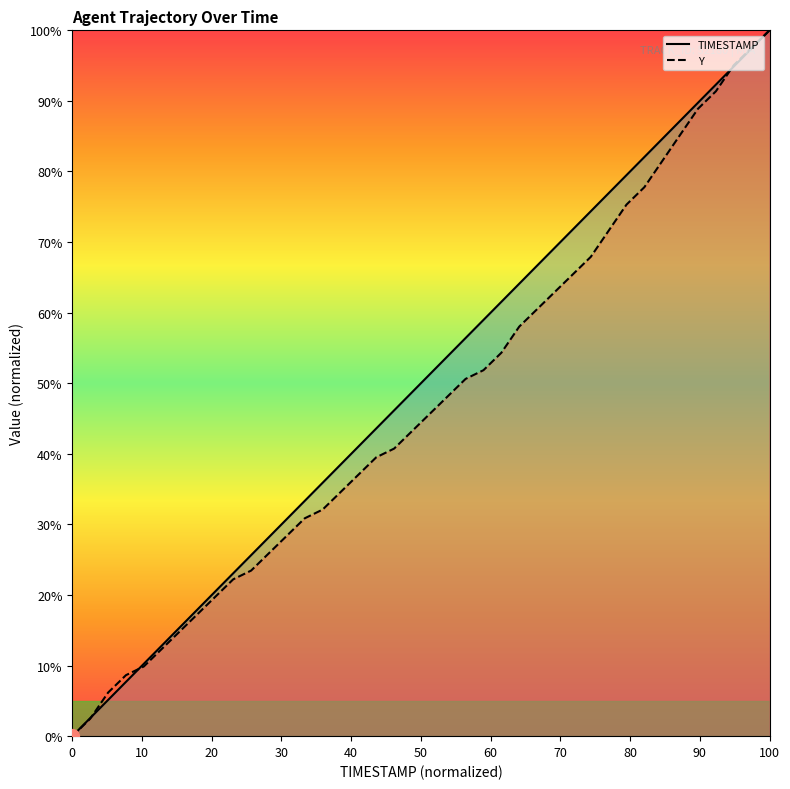

What is the maximum value for Y?

100.0